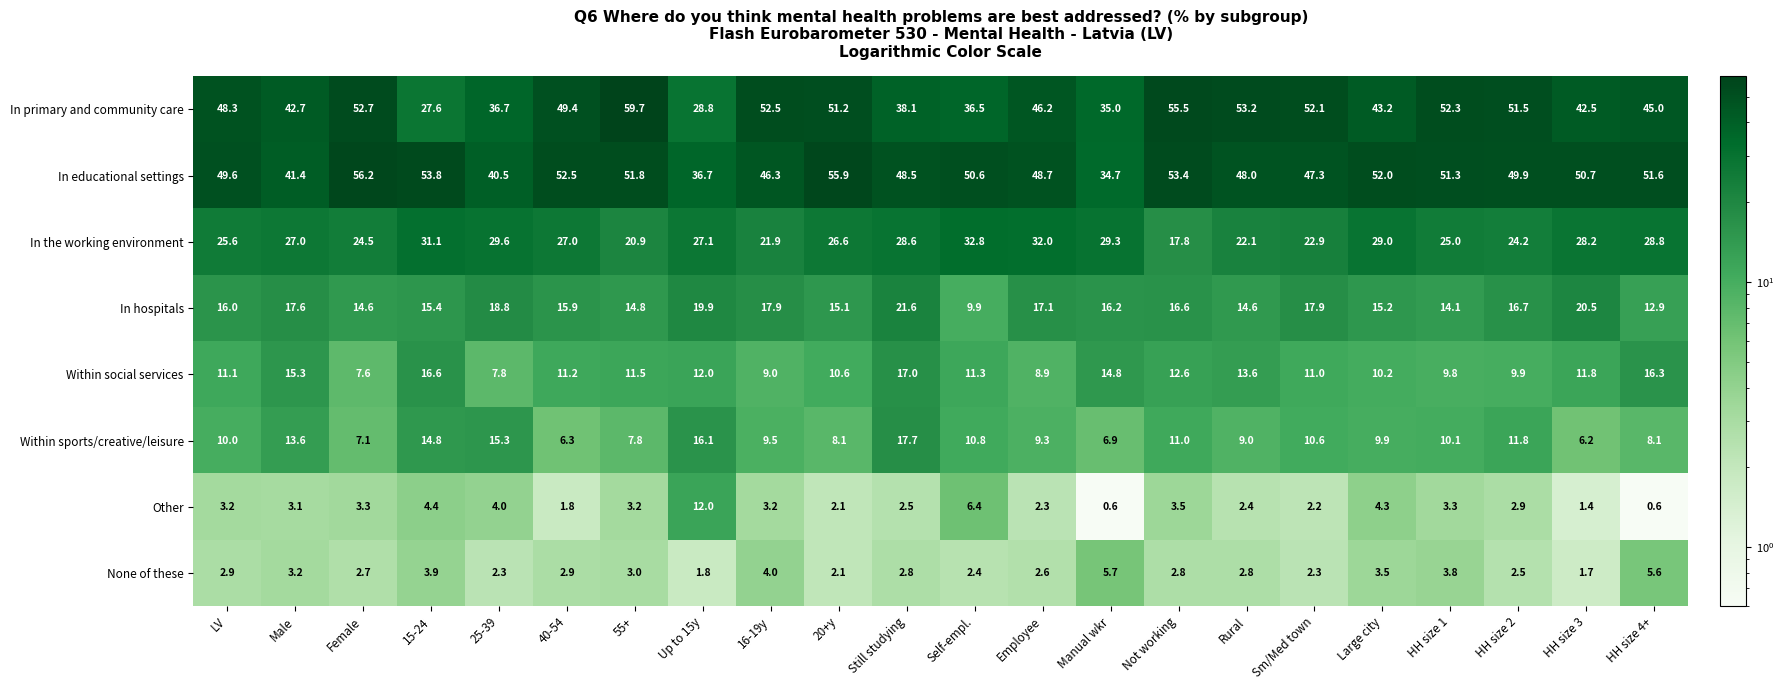

How many data points in In the working environment are less than 27?

10